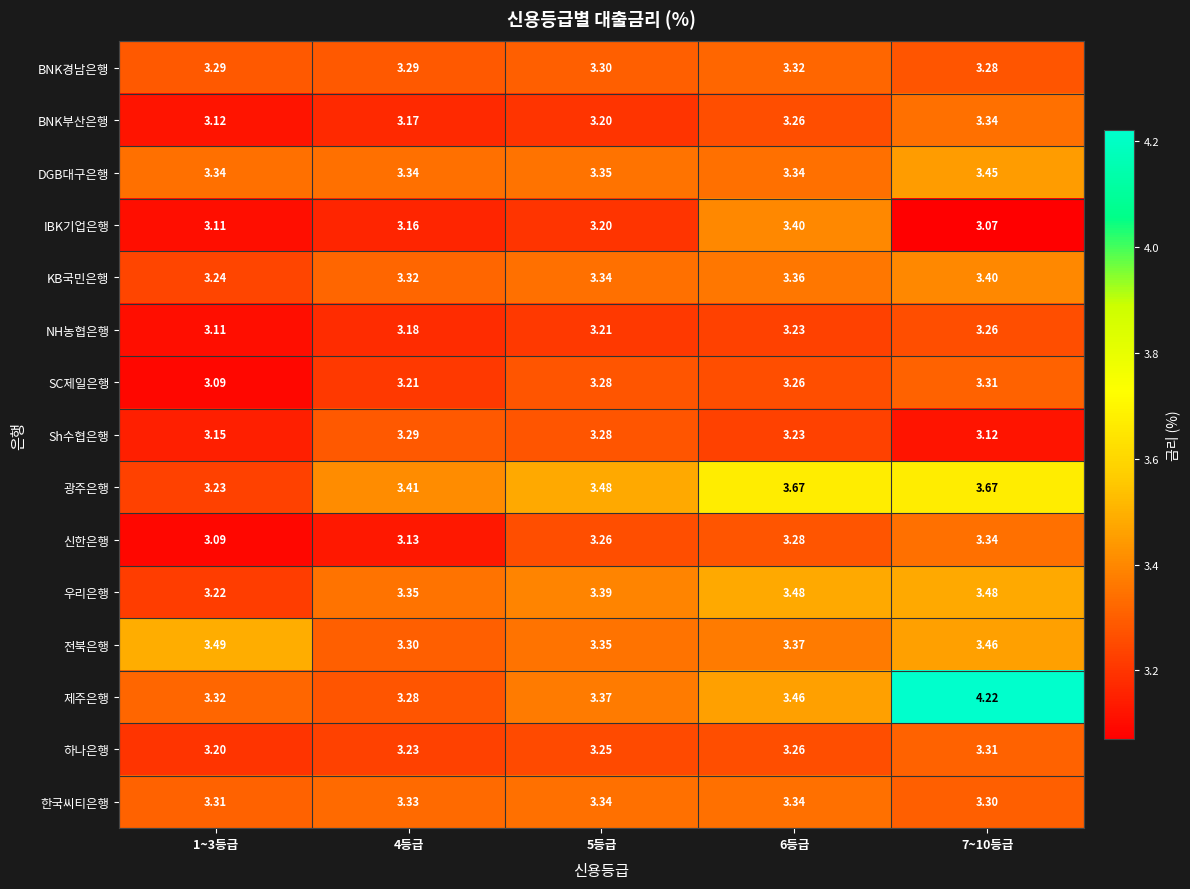

Which series has the largest total across all categories?

제주은행